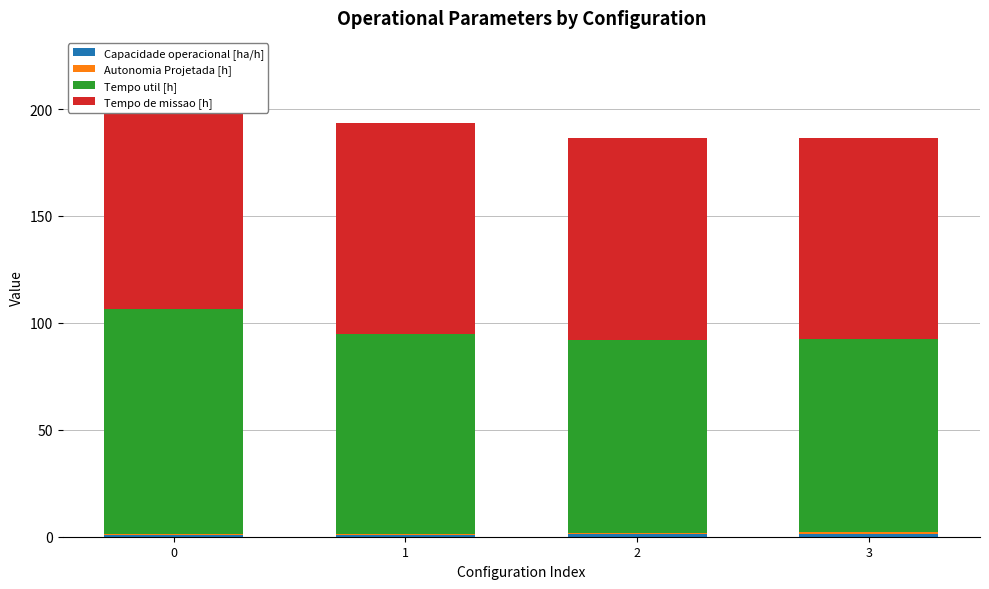

Between 0 and 3, which series saw the biggest shift?

Tempo de missao [h]